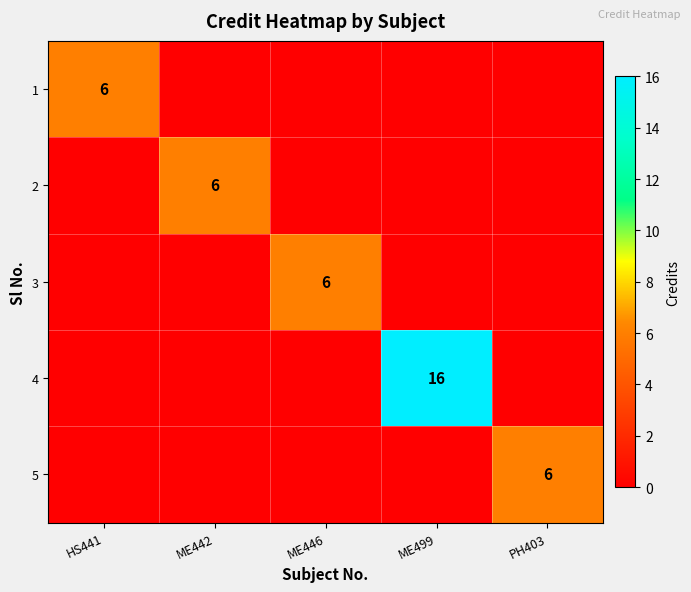

True or false: 1 has a value of 8 at HS441.

False